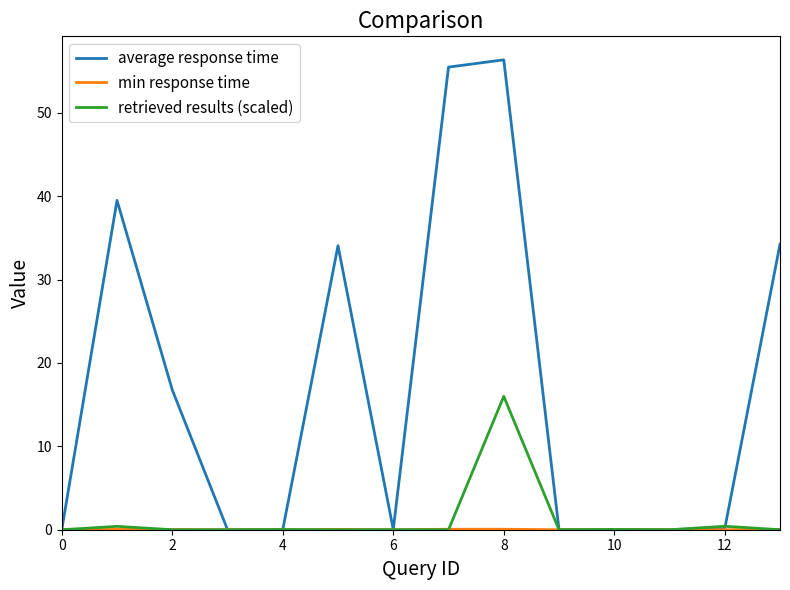

Which series has the widest spread of values?

average response time